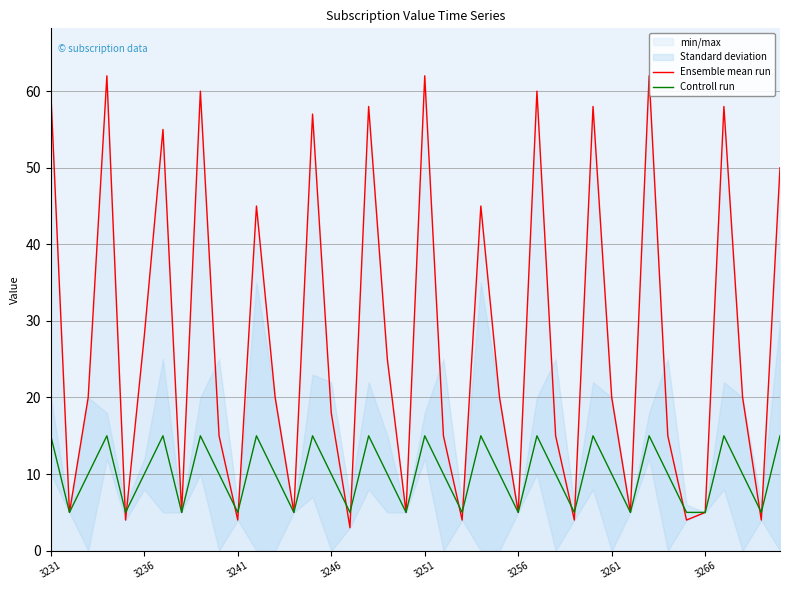

Rank the series at 36 from lowest to highest value.

Controll run, Ensemble mean run